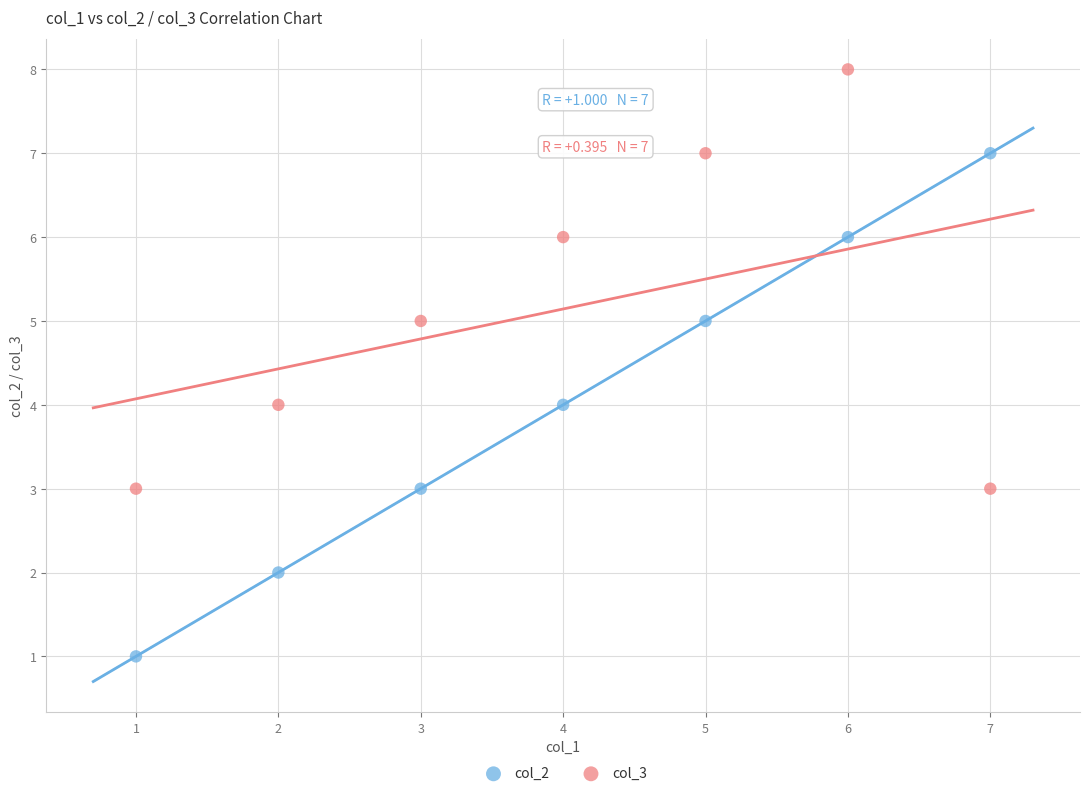

Which series reaches the maximum Y coordinate?

col_3